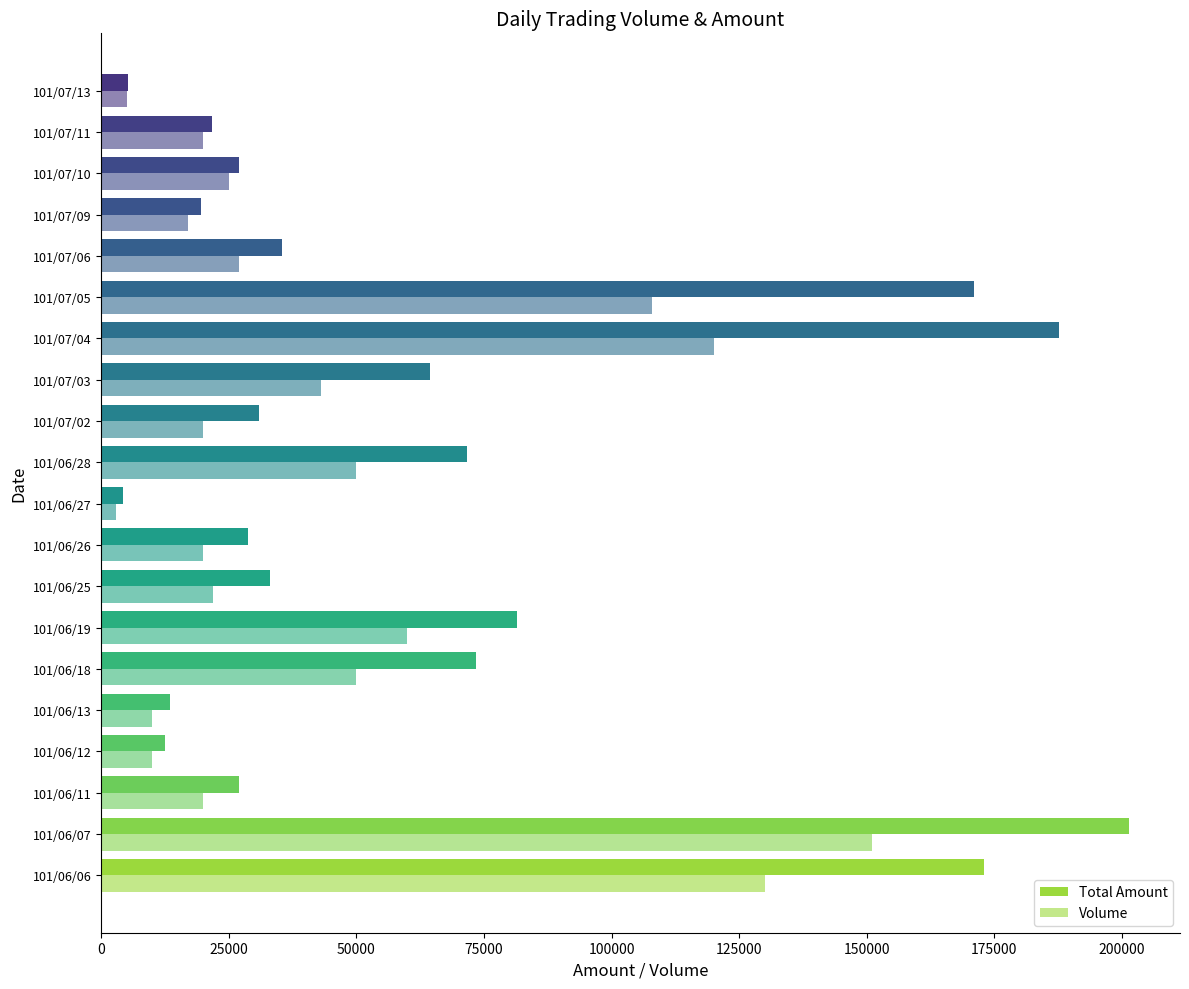

How many distinct data groups are displayed?

2